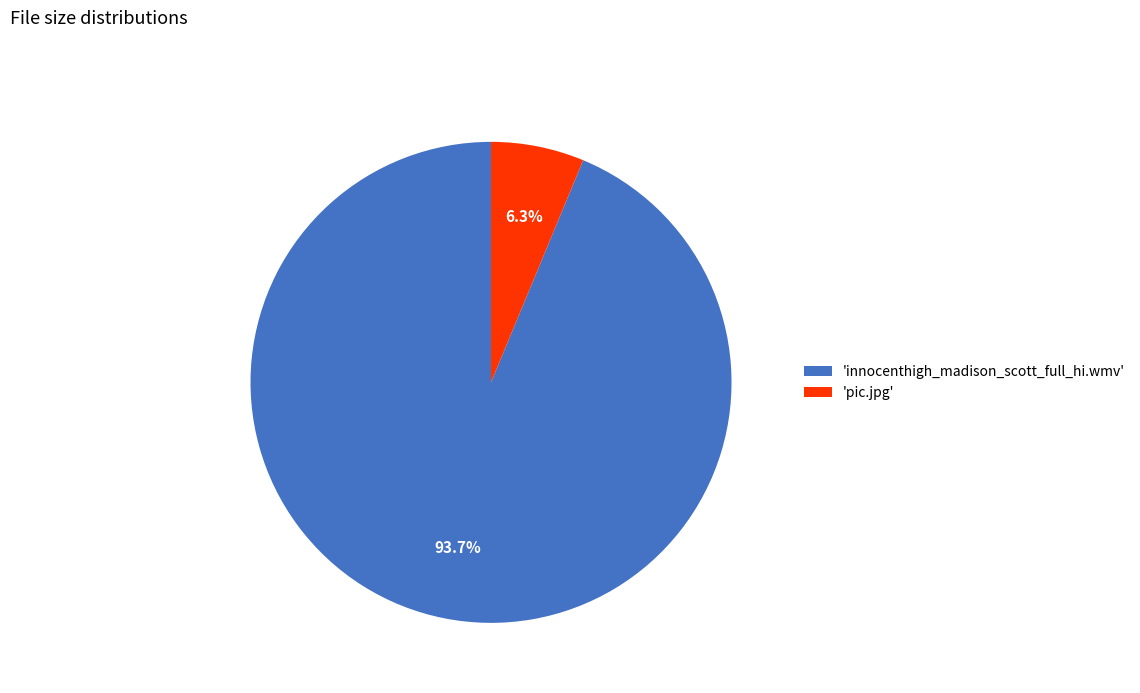

How many slices are in this pie chart?

2